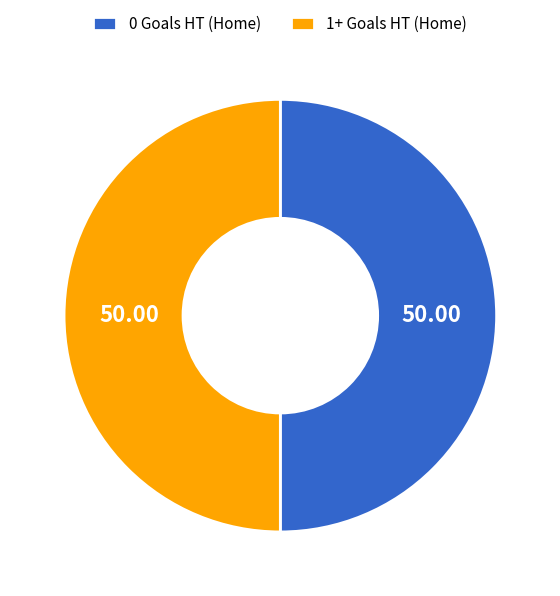

How many segments does this pie chart have?

2